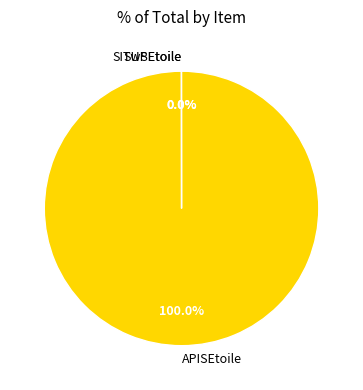

Which category has the biggest portion of the pie?

APISEtoile